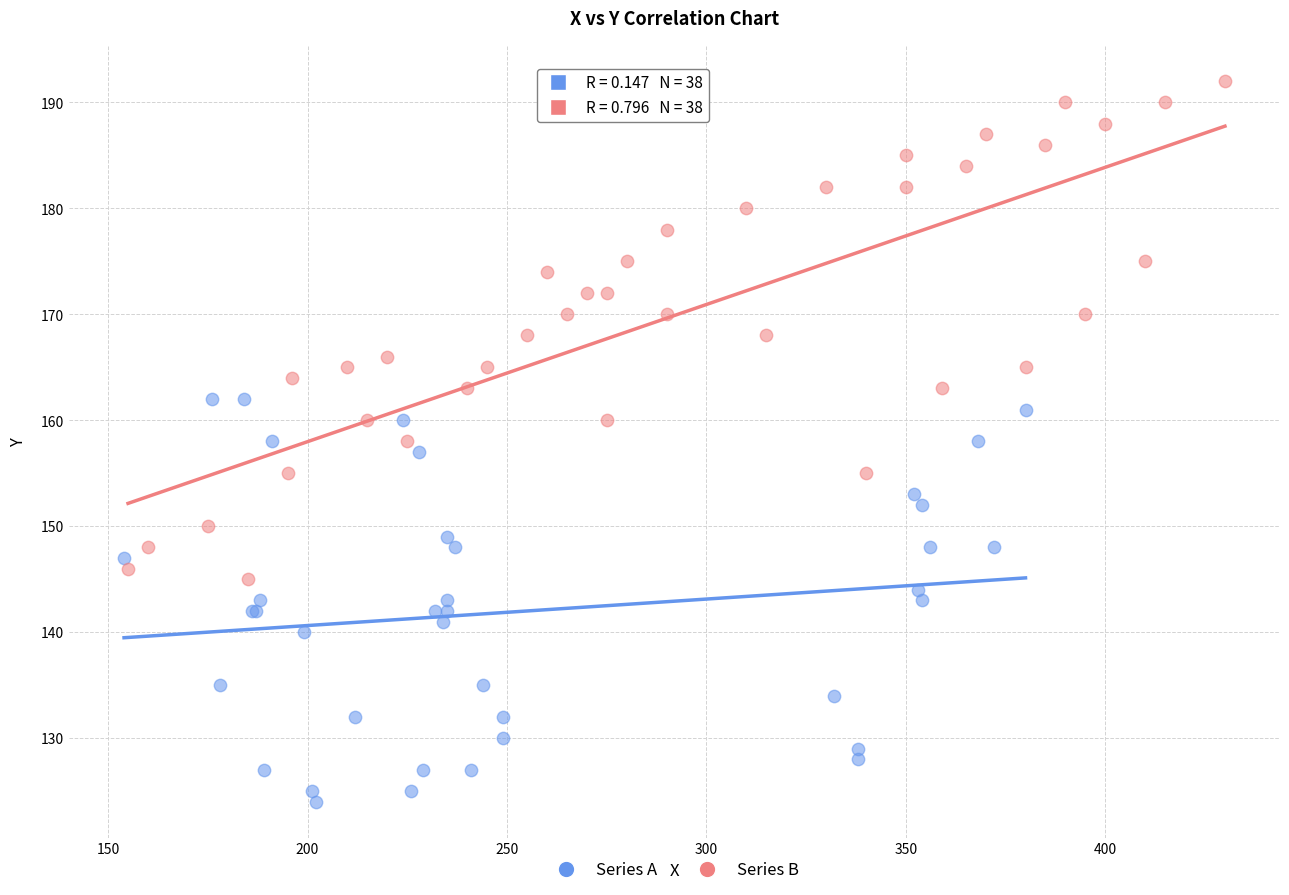

Which series contains the highest Y value?

Series B